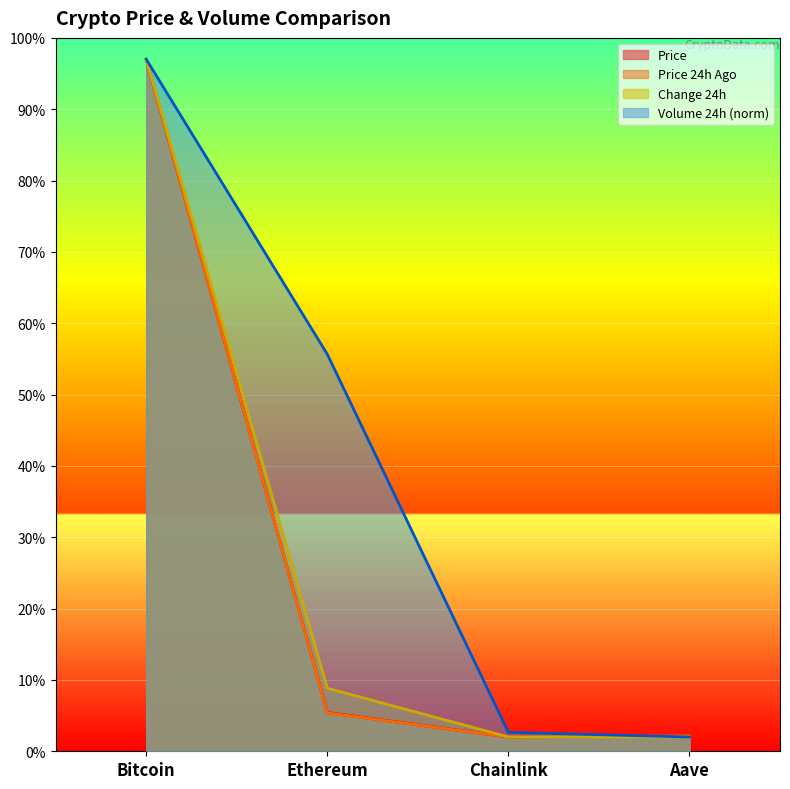

The price series shows 3.8 at Aave. True or false?

False